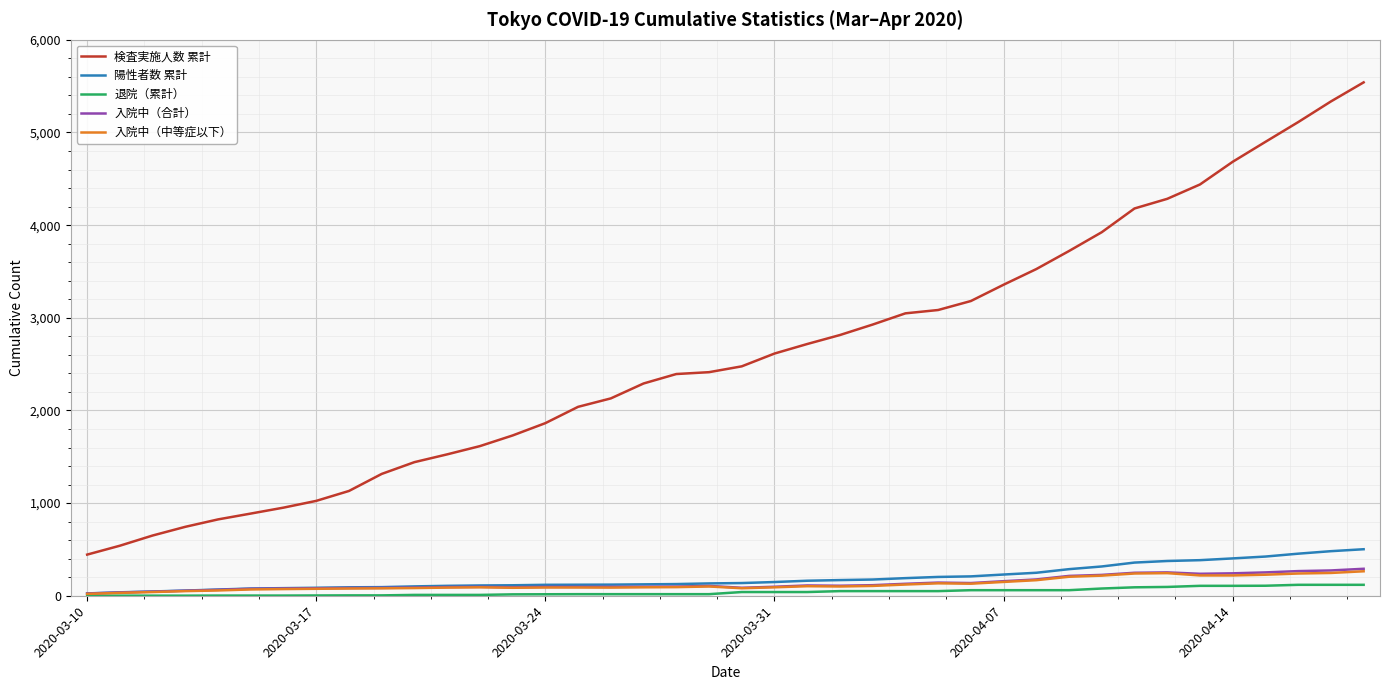

Which series has the largest range (max minus min)?

検査実施人数 累計